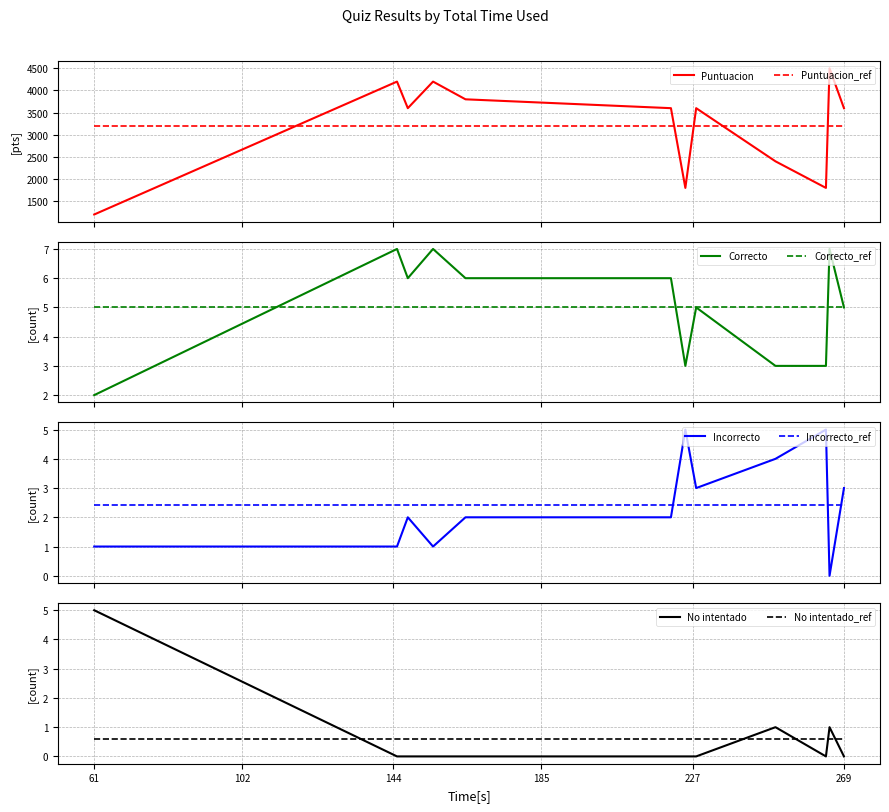

At how many categories does at least one series exceed 1225?

11